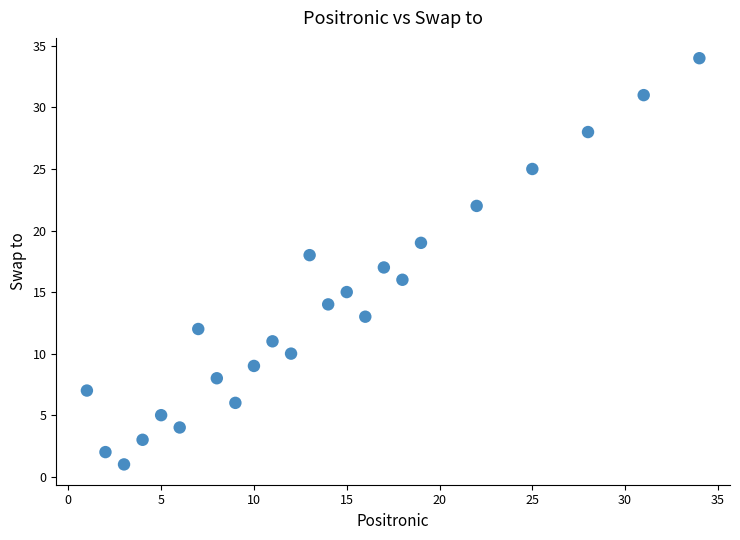

What is the range of X values (max minus min)?

33